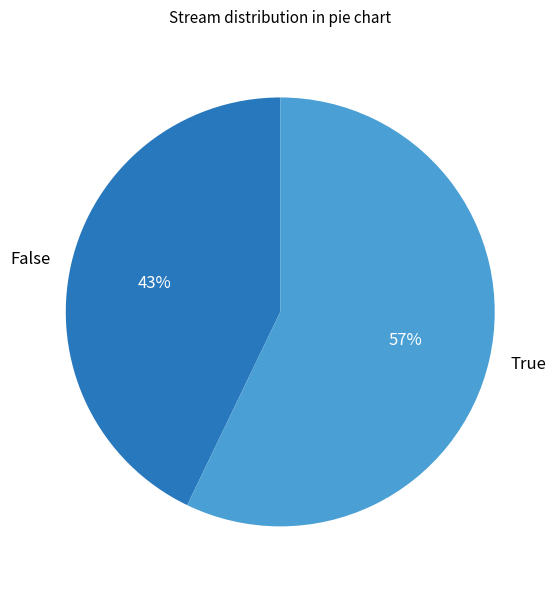

Rank the categories by value from highest to lowest.

True, False